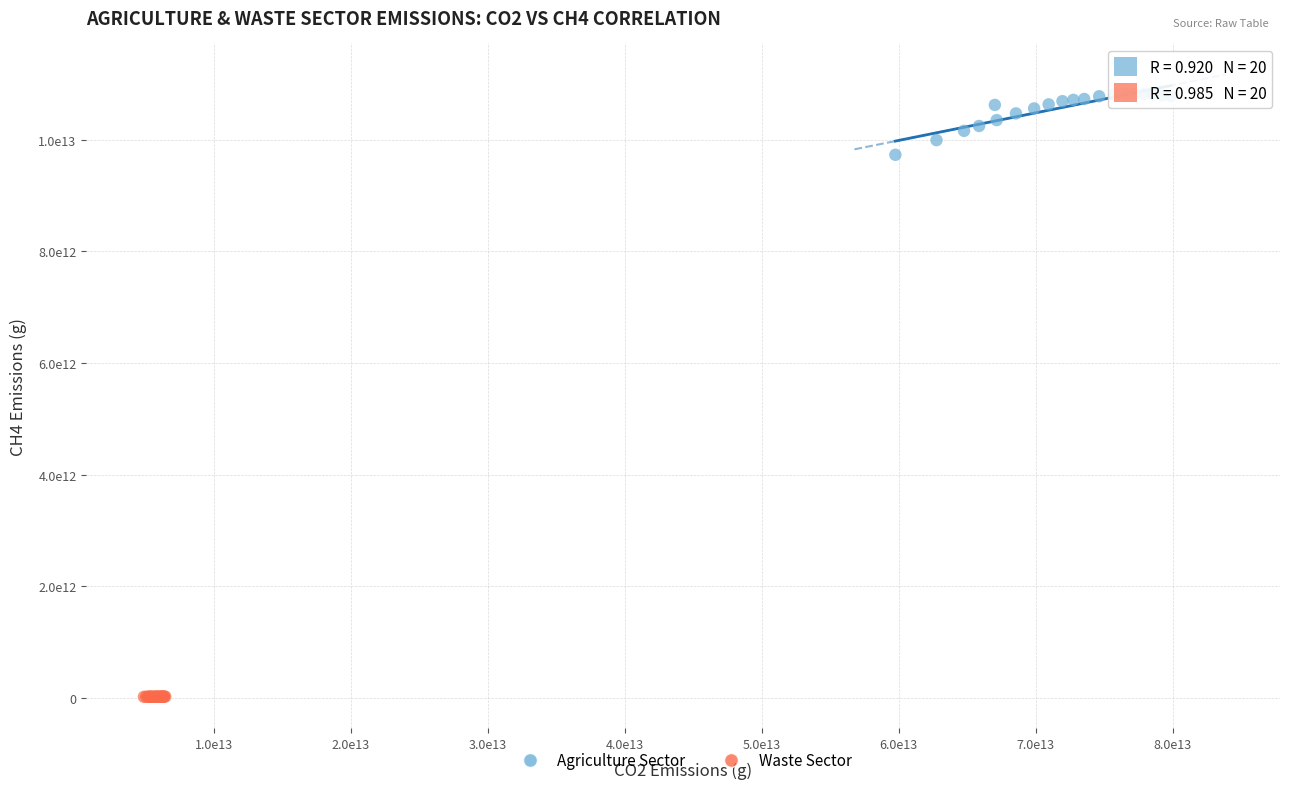

What are all the series names shown in the legend?

Agriculture Sector, Waste Sector